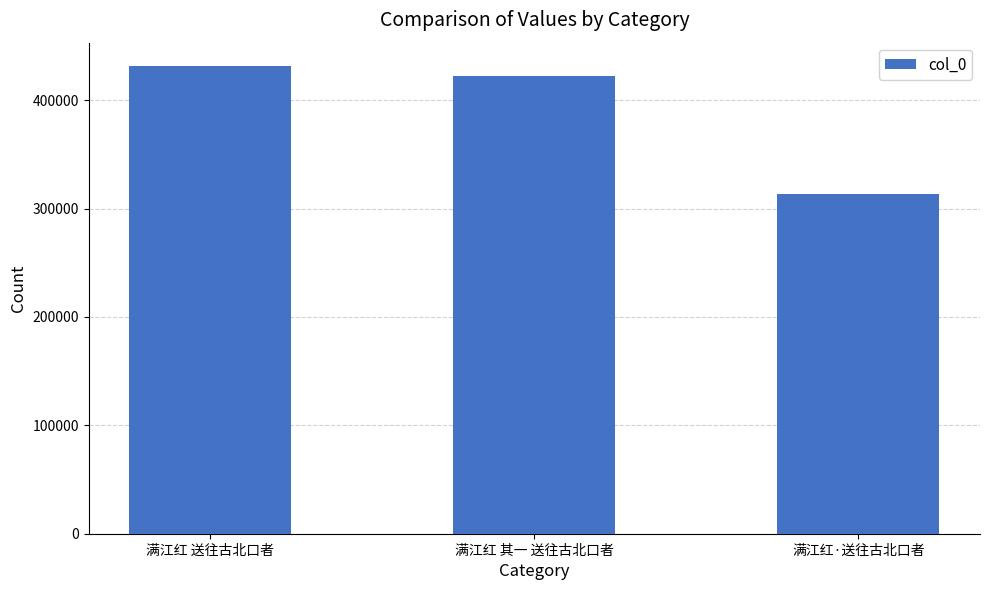

What is the sum of the values at 满江红 其一 送往古北口者 and 满江红·送往古北口者?

736250